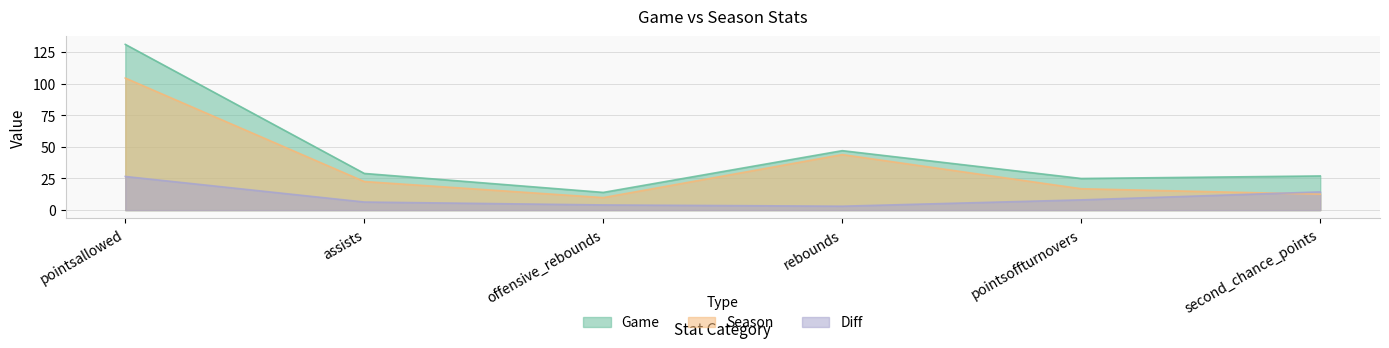

True or false: Game and Diff intersect in this chart.

False